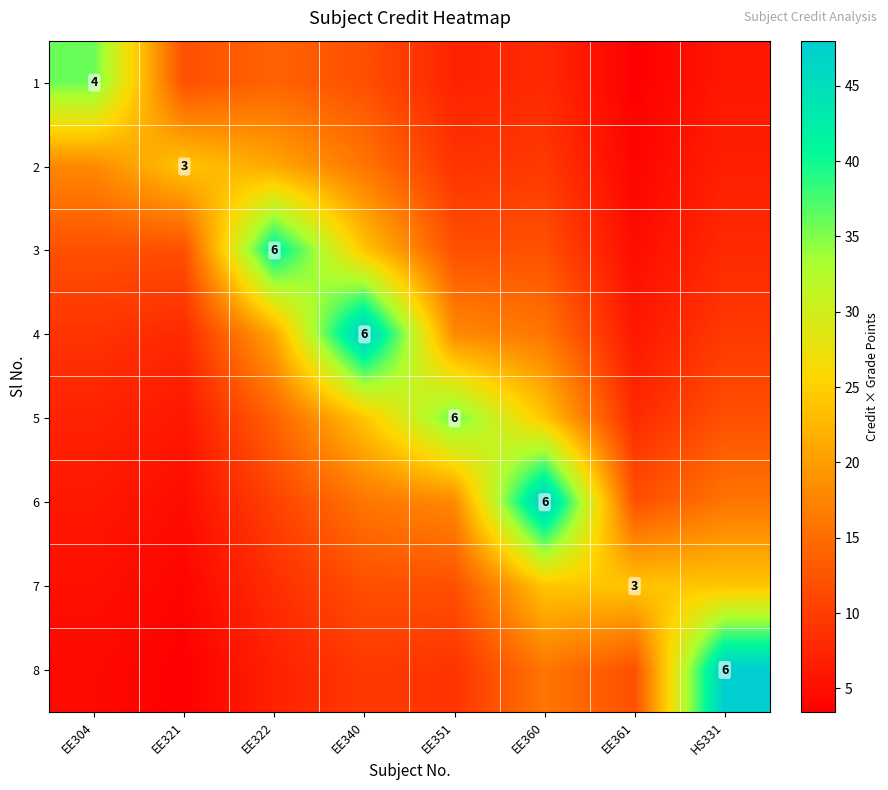

How many data points does each series have?

8